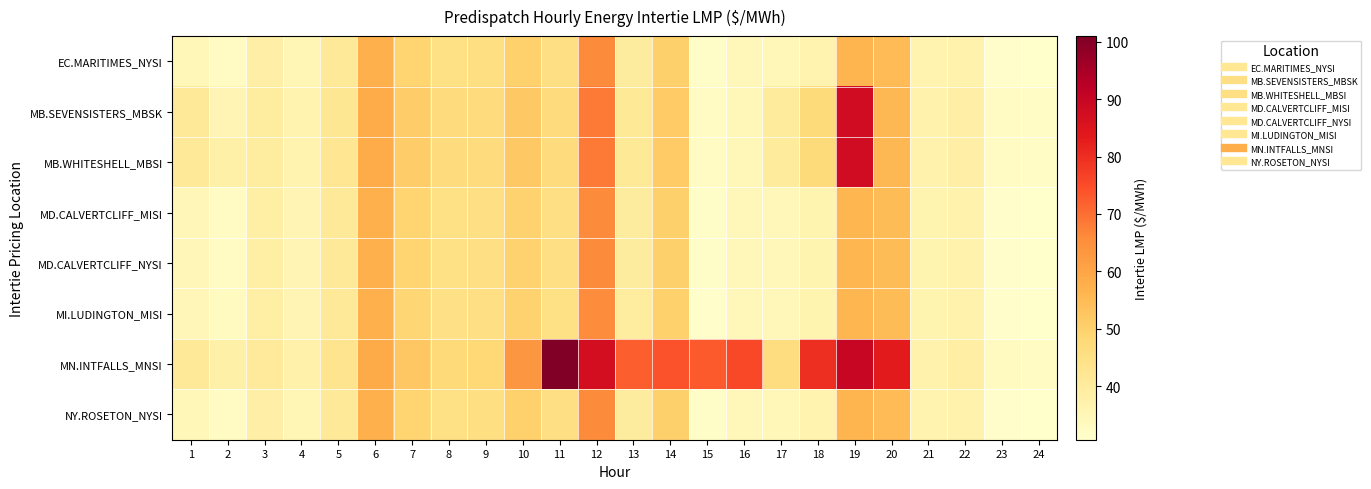

How many categories are shown in the chart?

24